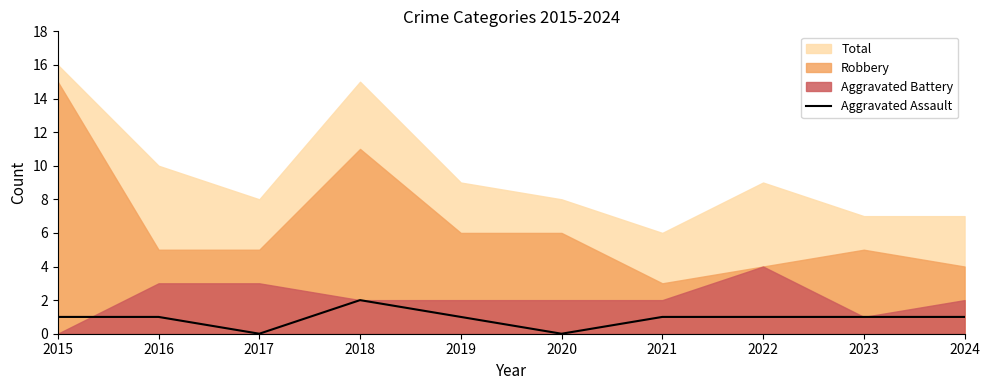

At which category does the data reach its first local peak?

2018